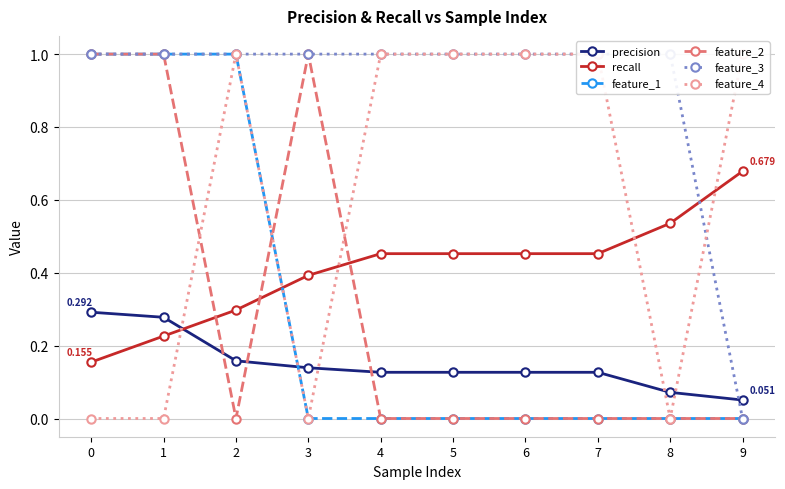

What is the average value of the recall series?

0.4